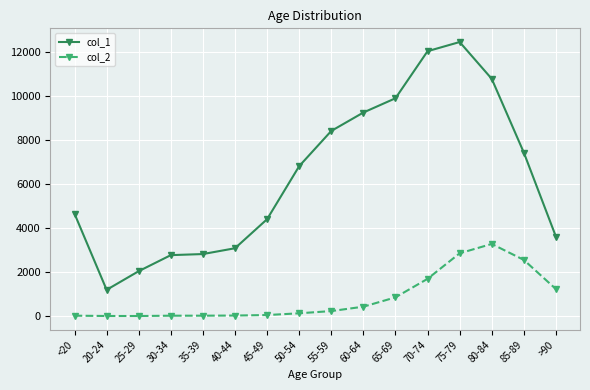

Read the col_1 value at 45-49, to the nearest 100.

4400